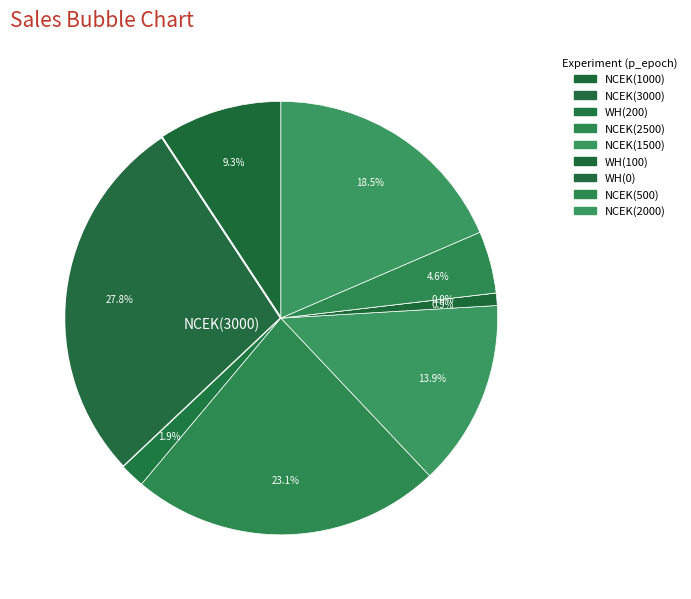

Rank the categories by value from highest to lowest.

8, 7, 6, 5, 4, 1, 3, 0, 2